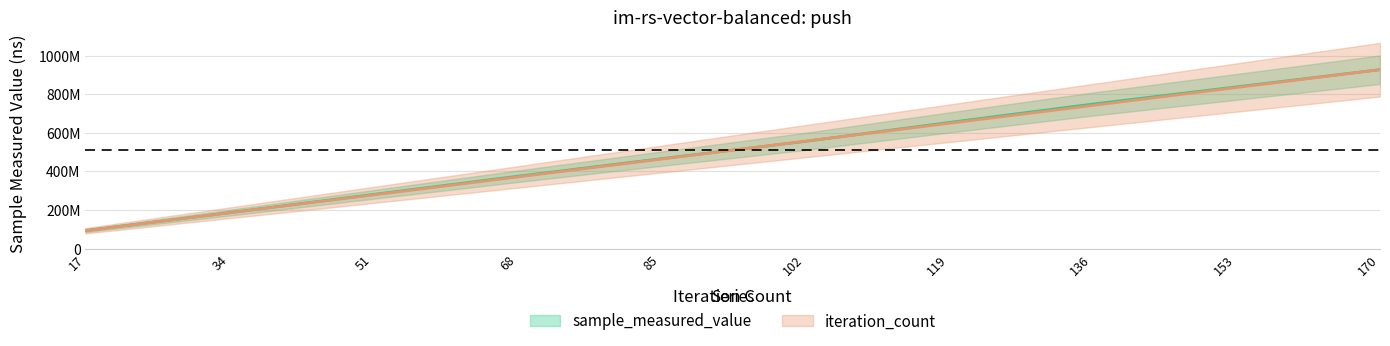

Which series has the largest range (max minus min)?

iteration_count